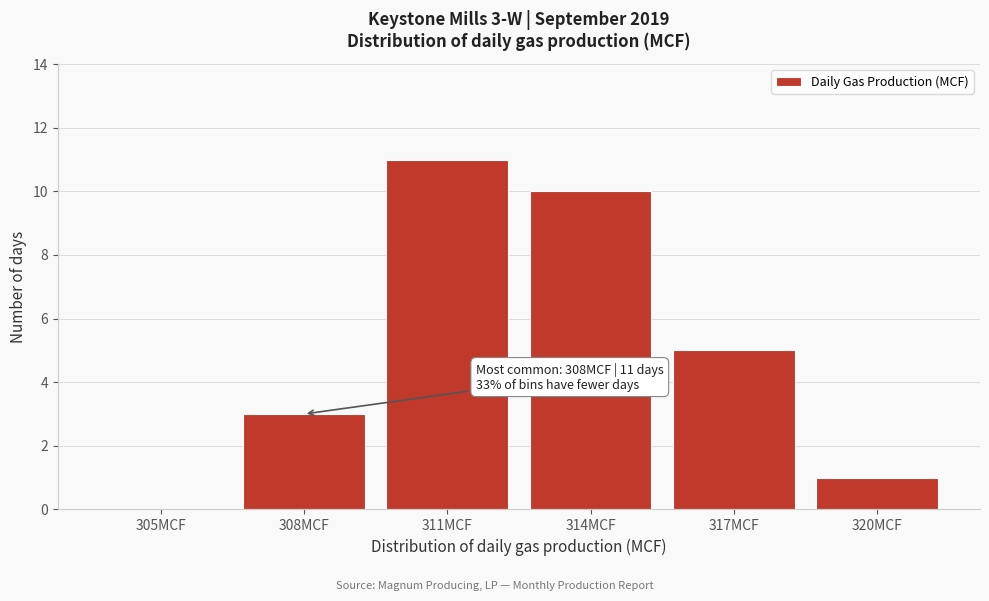

Reading left to right, what are all the values shown in this chart?

305MCF=0	308MCF=3	311MCF=11	314MCF=10	317MCF=5	320MCF=1